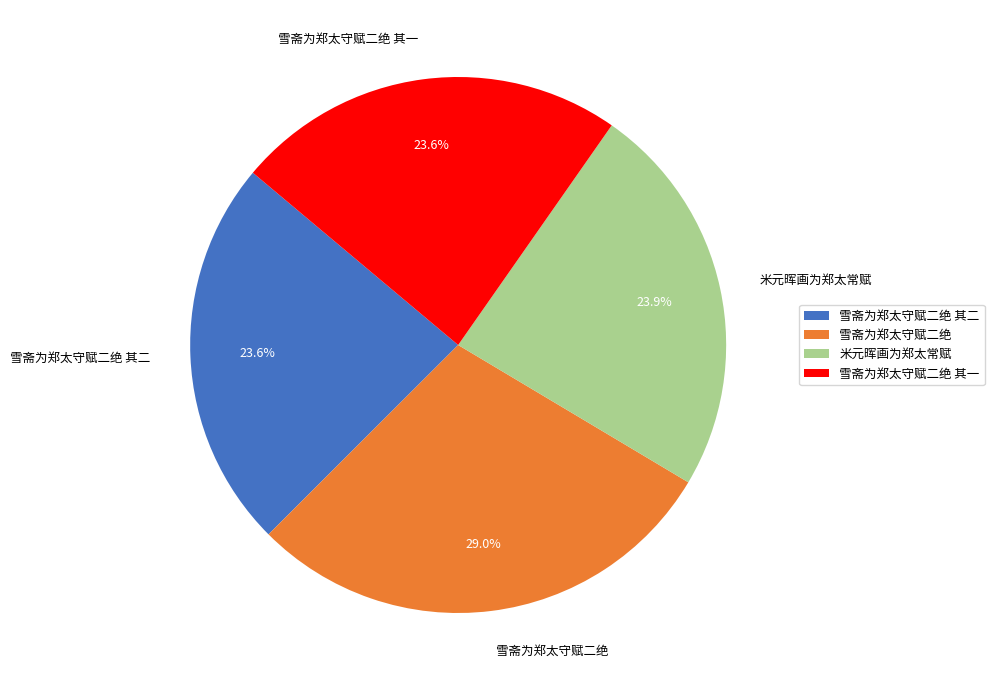

Does 雪斋为郑太守赋二绝 其一 represent more than half of the total?

No